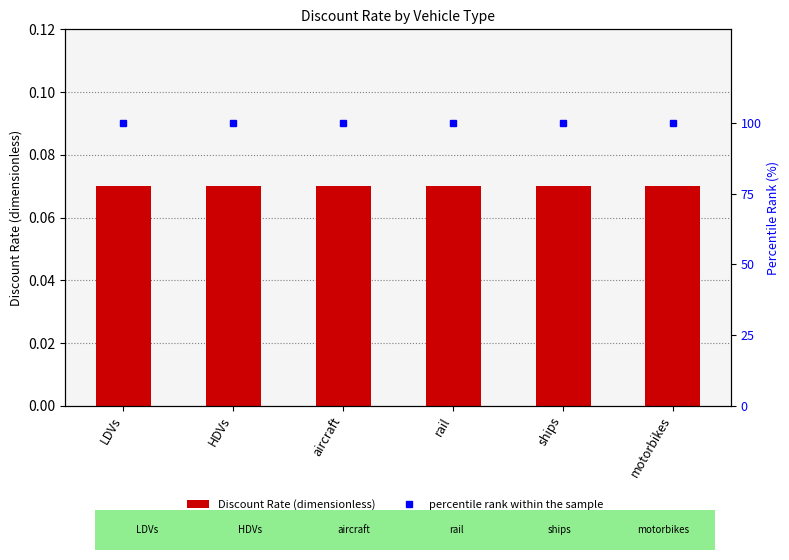

What is the label of the 2nd bar from the left?

HDVs